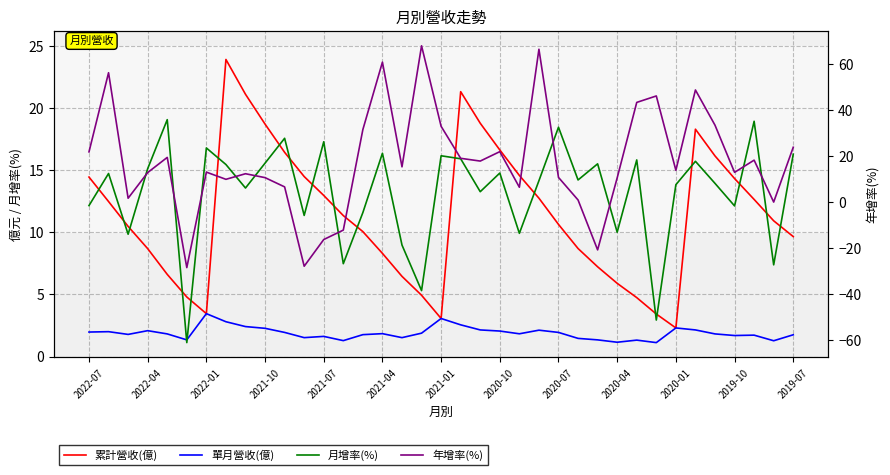

True or false: 單月營收(億) has more than 1 interior local peaks.

True